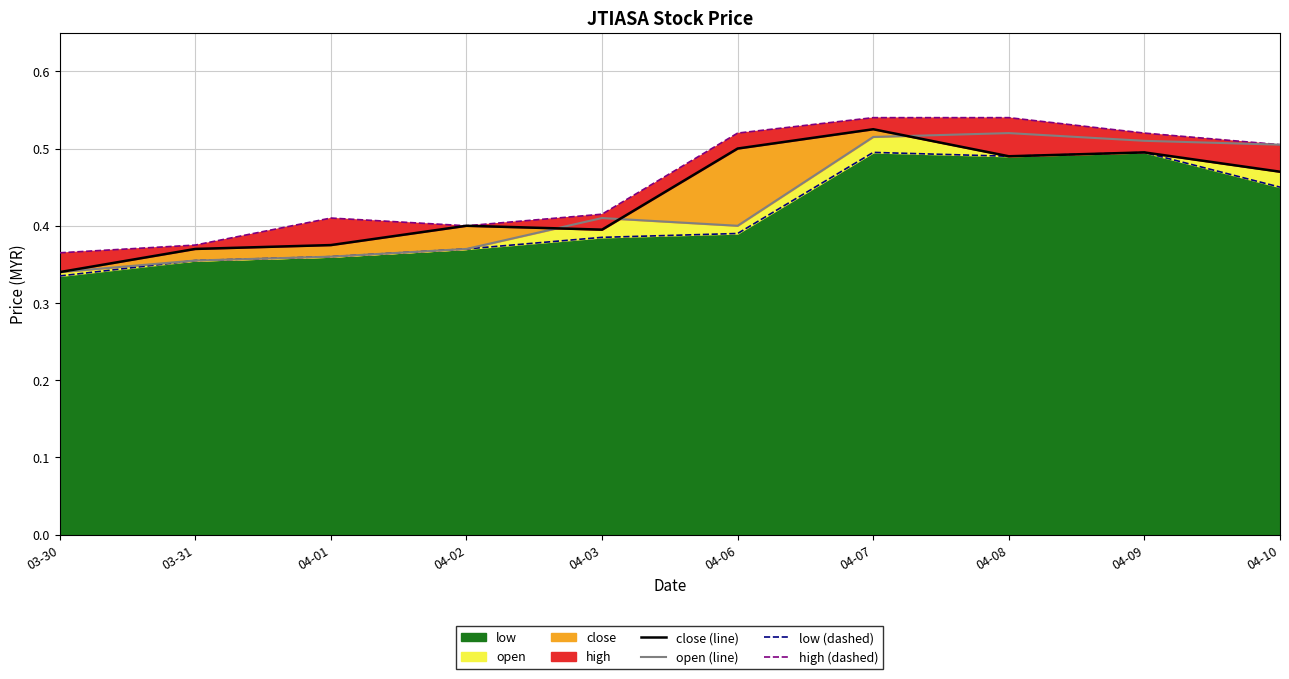

Reading right to left, transcribe all the data shown in this chart.

close (line): 04-10=0.5	04-09=0.5	04-08=0.5	04-07=0.5	04-06=0.5	04-03=0.4	04-02=0.4	04-01=0.4	03-31=0.4	03-30=0.3
open (line): 04-10=0.5	04-09=0.5	04-08=0.5	04-07=0.5	04-06=0.4	04-03=0.4	04-02=0.4	04-01=0.4	03-31=0.4	03-30=0.3
low (dashed): 04-10=0.5	04-09=0.5	04-08=0.5	04-07=0.5	04-06=0.4	04-03=0.4	04-02=0.4	04-01=0.4	03-31=0.4	03-30=0.3
high (dashed): 04-10=0.5	04-09=0.5	04-08=0.5	04-07=0.5	04-06=0.5	04-03=0.4	04-02=0.4	04-01=0.4	03-31=0.4	03-30=0.4